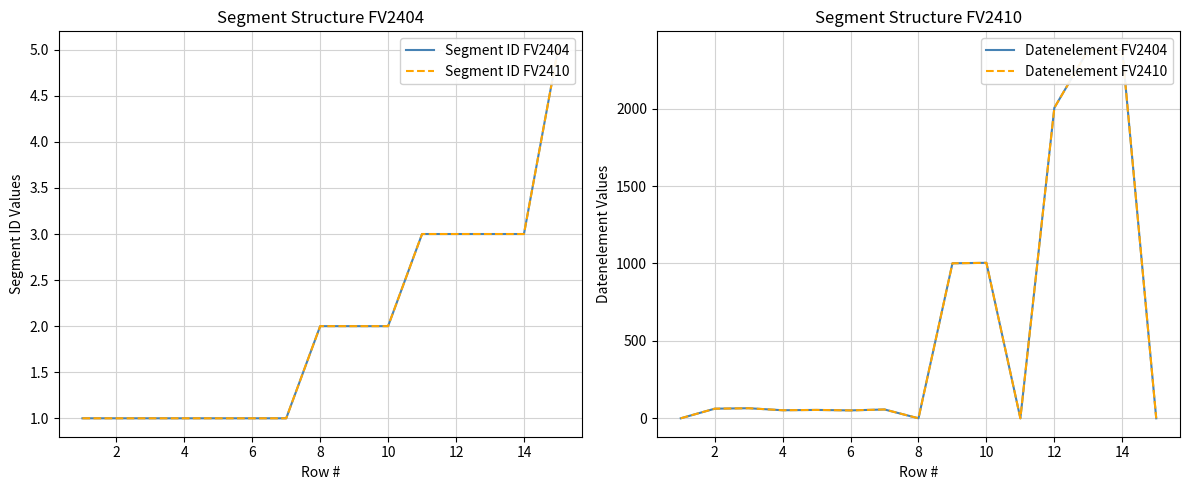

What is the lowest value of the Segment ID FV2404 series?

1